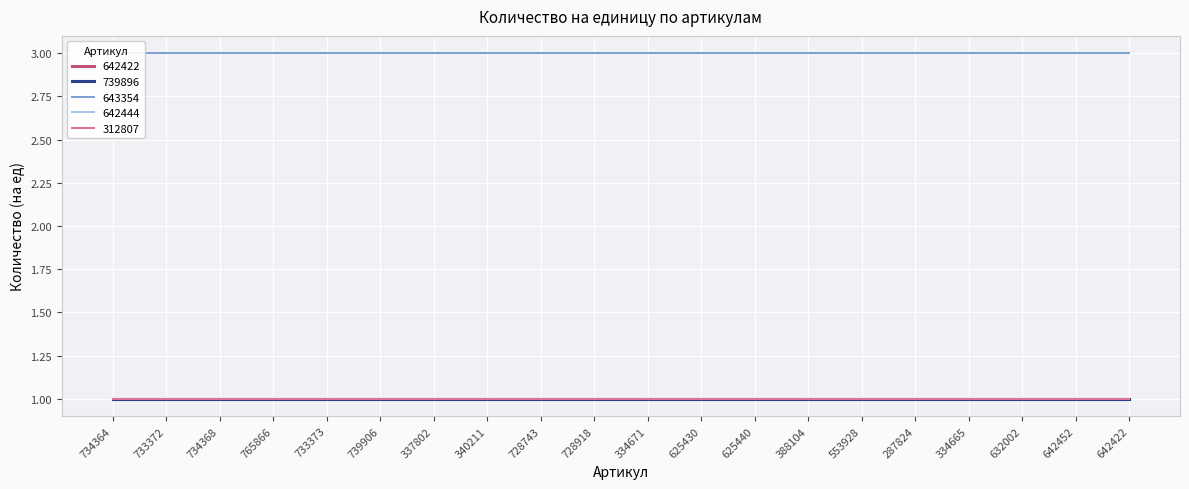

Read the 642422 value at 334671.

1